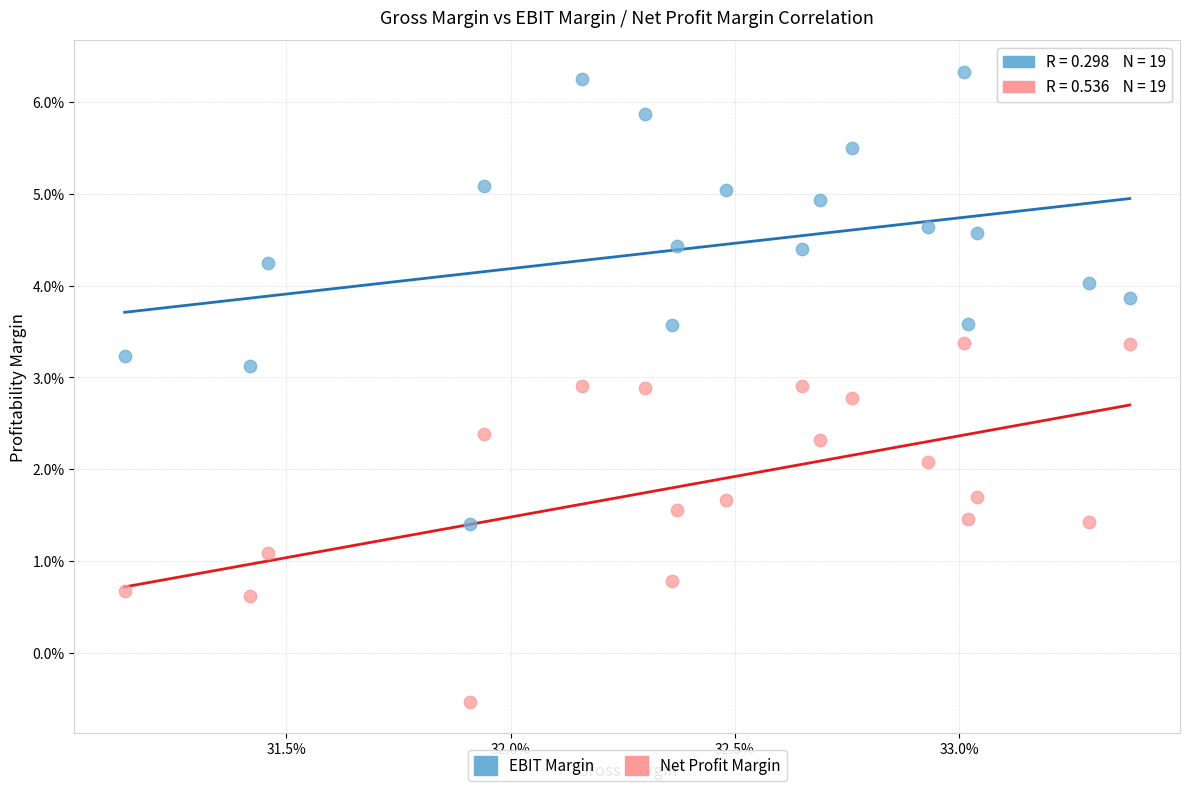

What are all the series names shown in the legend?

EBIT Margin, Net Profit Margin